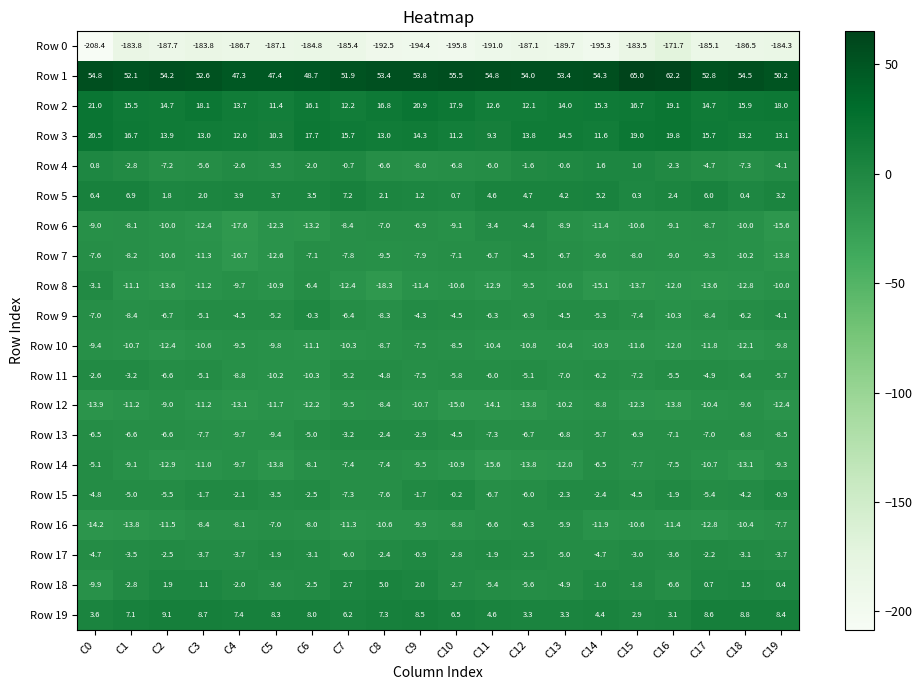

The value of Row 10 at C1 is -10.7. True or false?

True